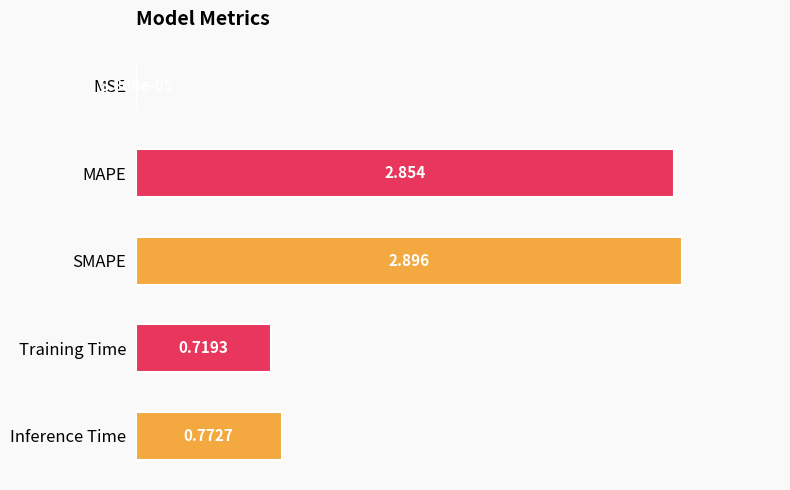

At which label is the value closest to 1?

Inference Time